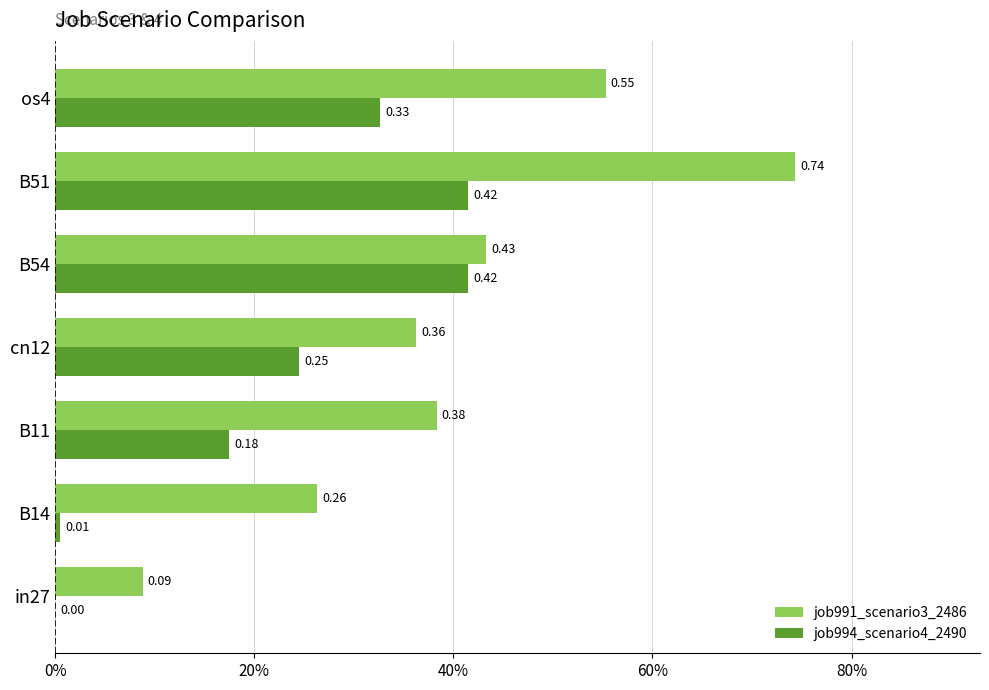

What are all the series names shown in the legend?

job991_scenario3_2486, job994_scenario4_2490